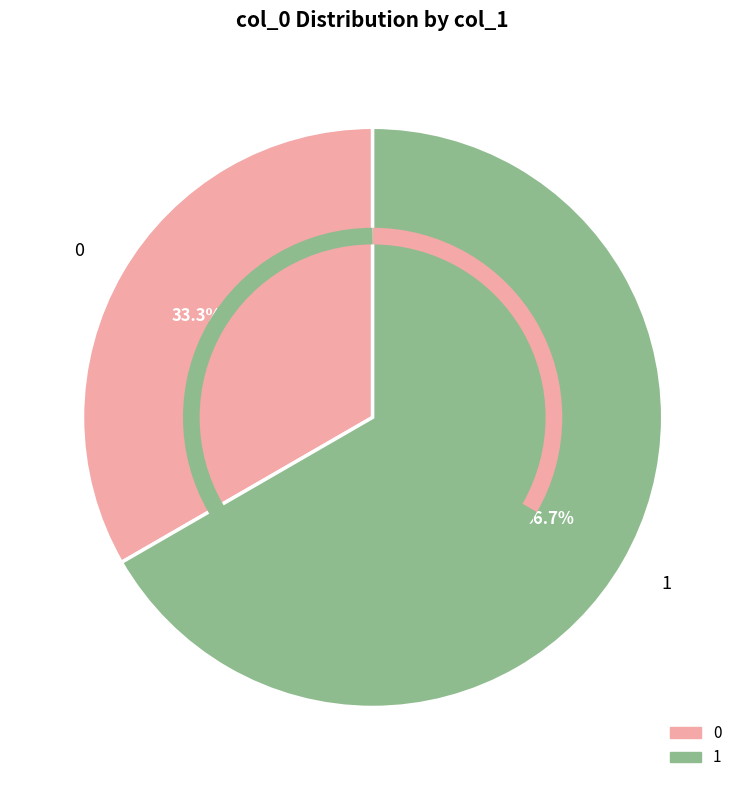

Approximately how many times larger is the value at 1 compared to 0?

2.0